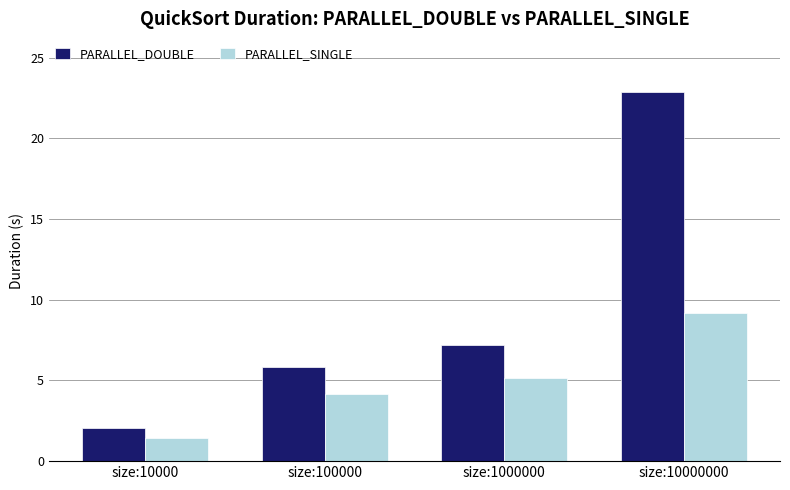

Rank the categories by PARALLEL_SINGLE value from lowest to highest.

size:10000, size:100000, size:1000000, size:10000000